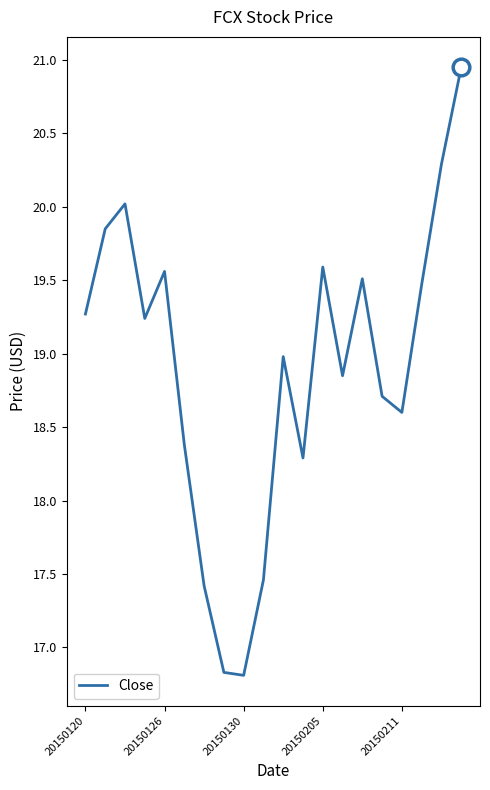

What is the minimum value shown in the chart?

16.8